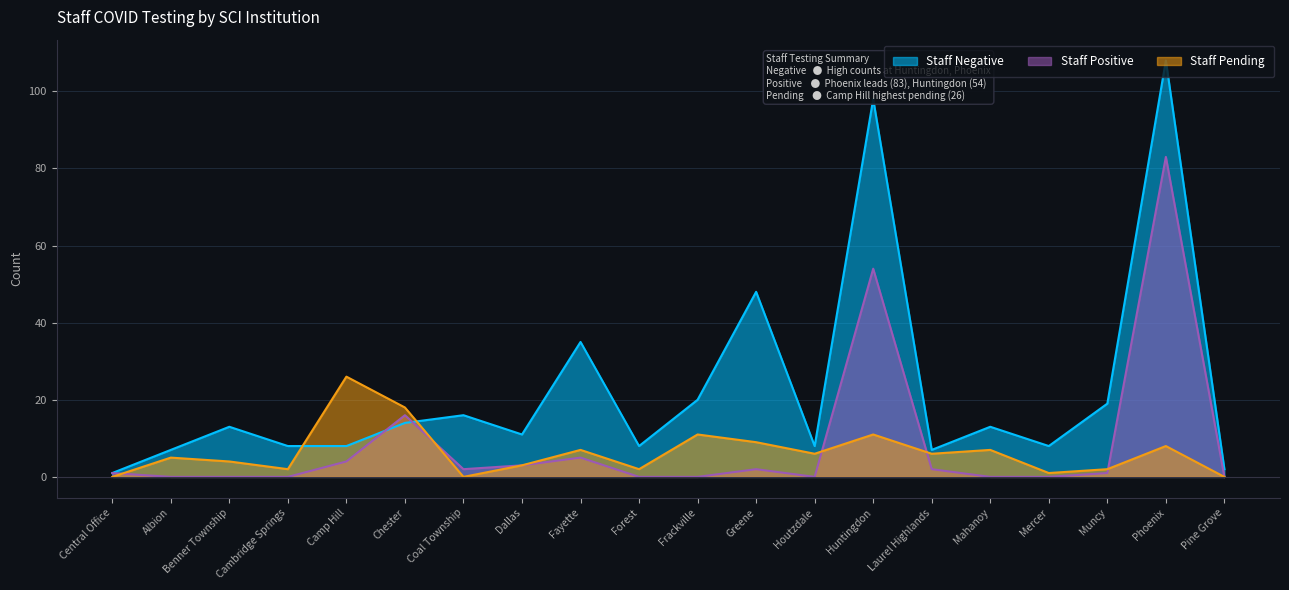

What is the total value across all series at Forest?

10